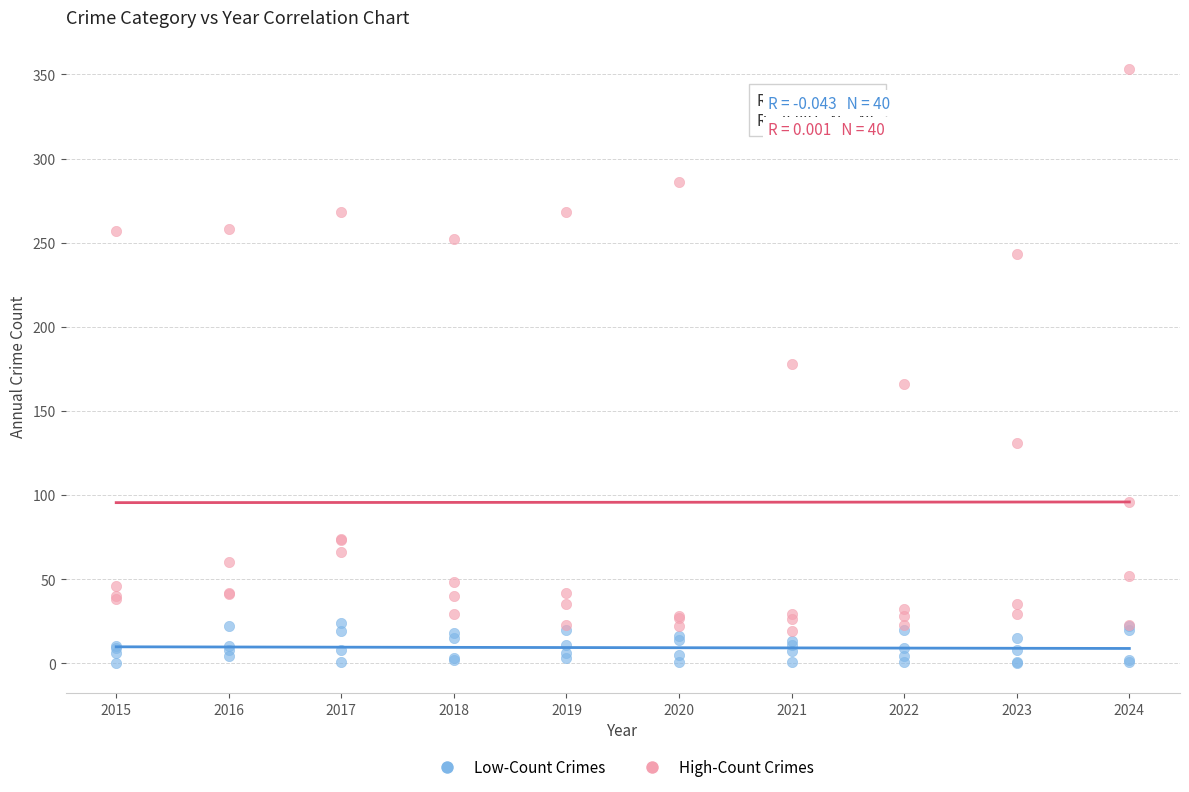

What are all the series names shown in the legend?

Low-Count Crimes, High-Count Crimes